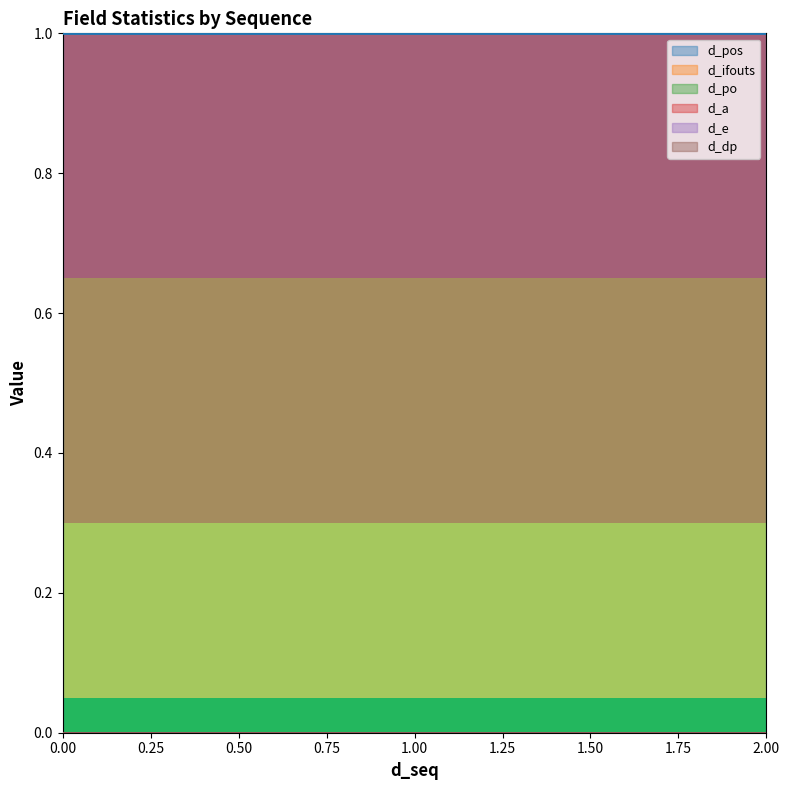

Which category has the lowest value in the d_ifouts series?

1